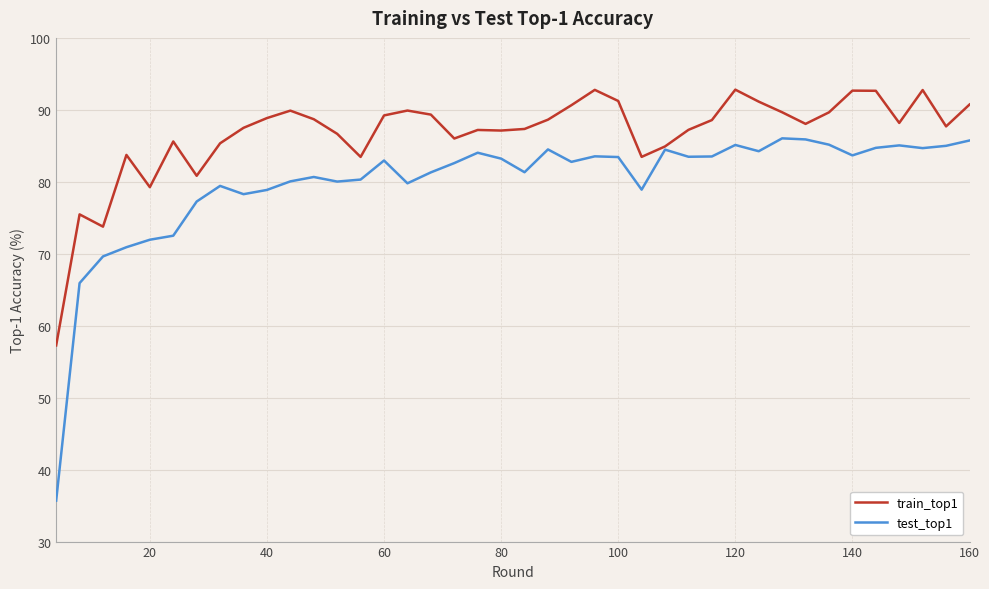

Which series has the largest total across all categories?

train_top1